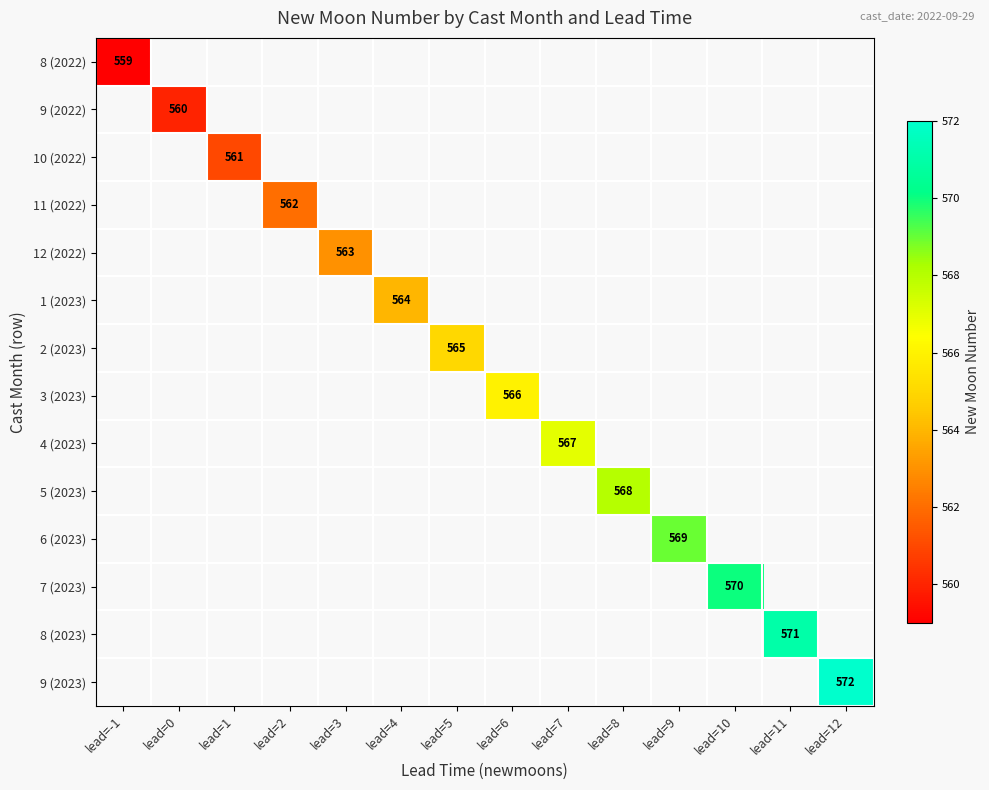

How many series are shown in this chart?

14